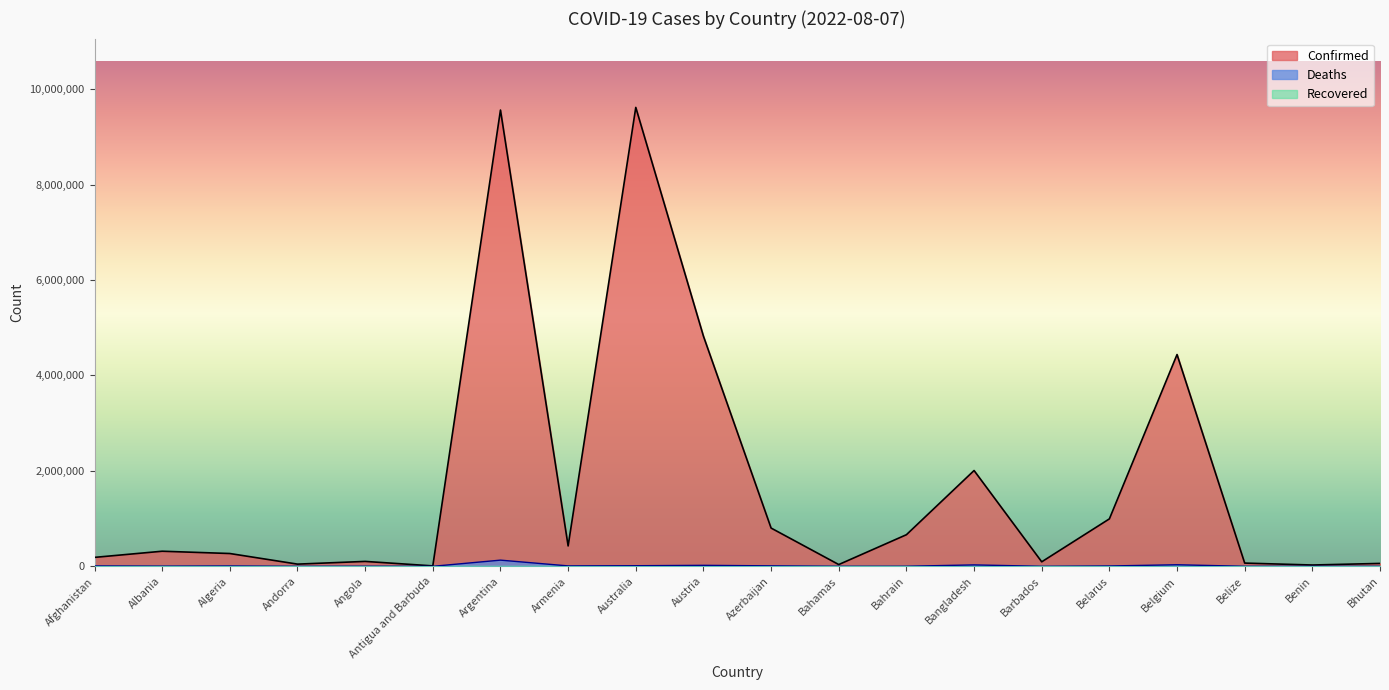

Is the value of Confirmed at Armenia greater than the value of Deaths at Angola?

Yes